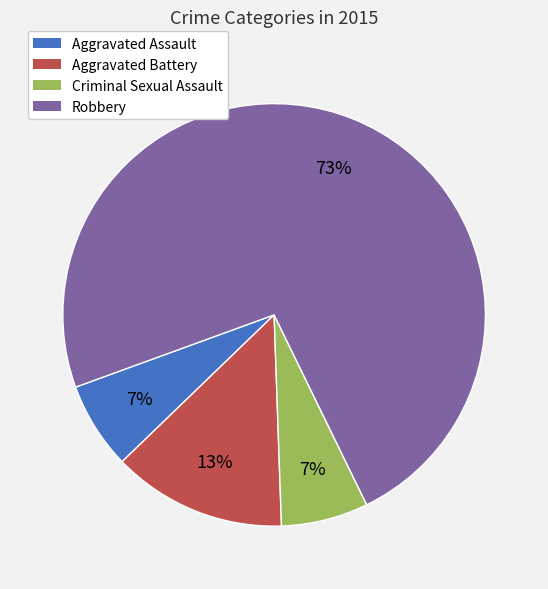

Which slice is the largest?

Robbery